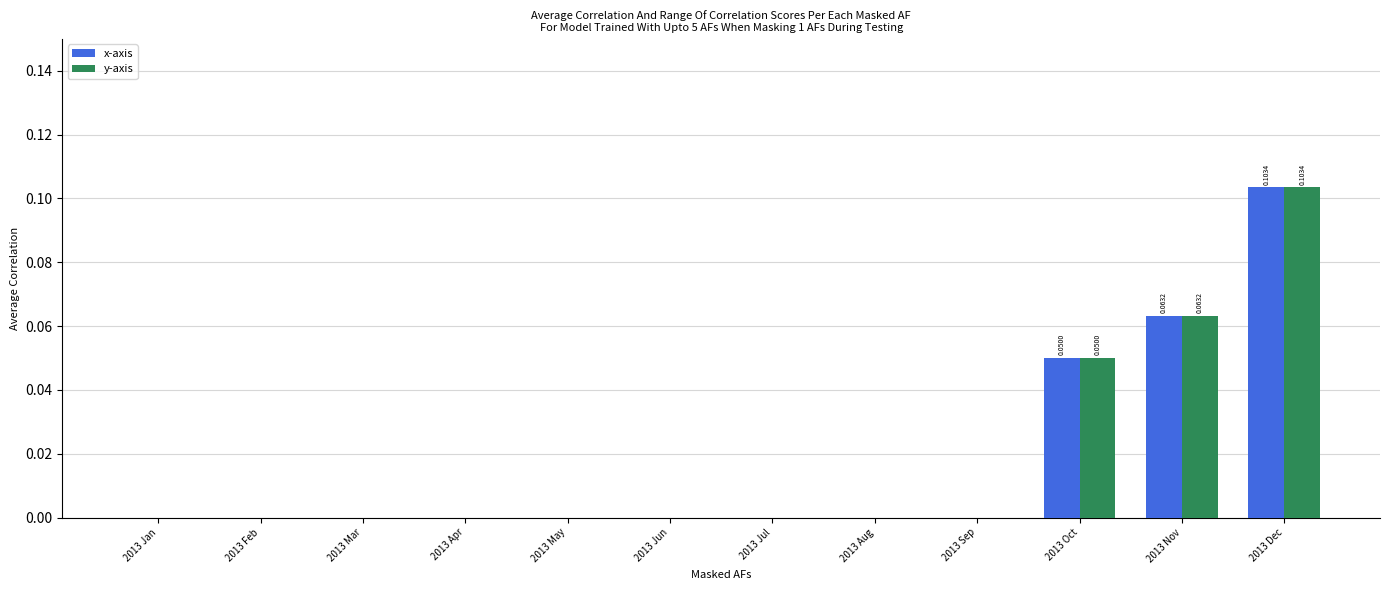

Is the value of x-axis at 2013 Dec greater than the value of y-axis at 2013 Feb?

Yes